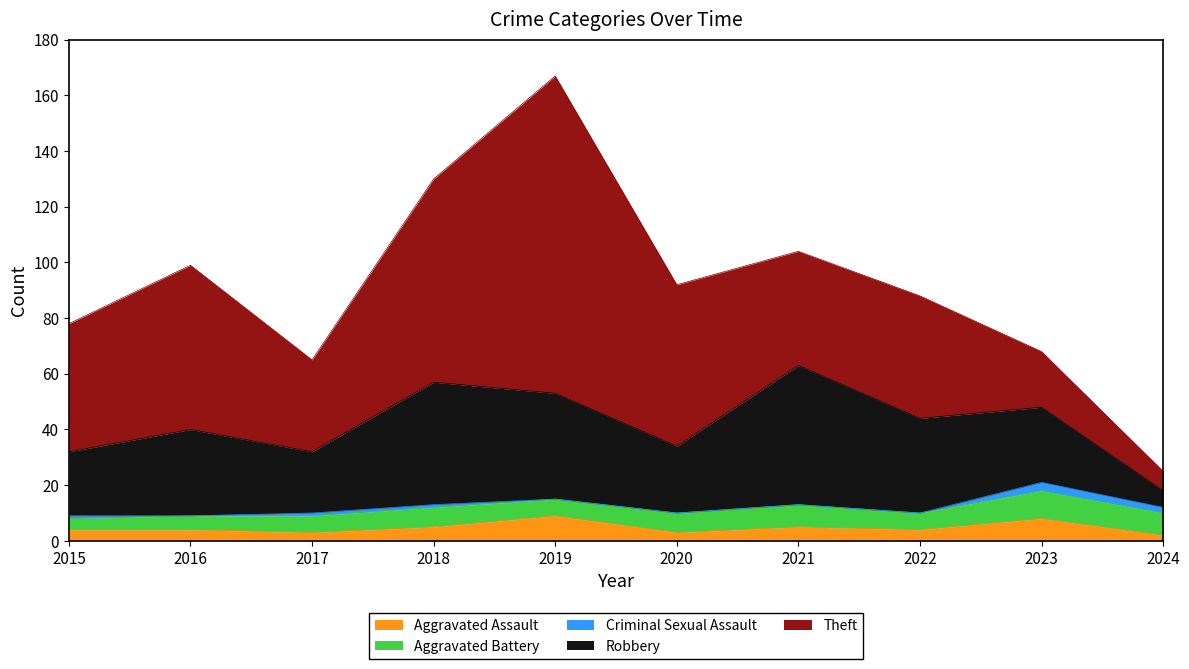

What is the spread (max minus min) of values at 2017?

32